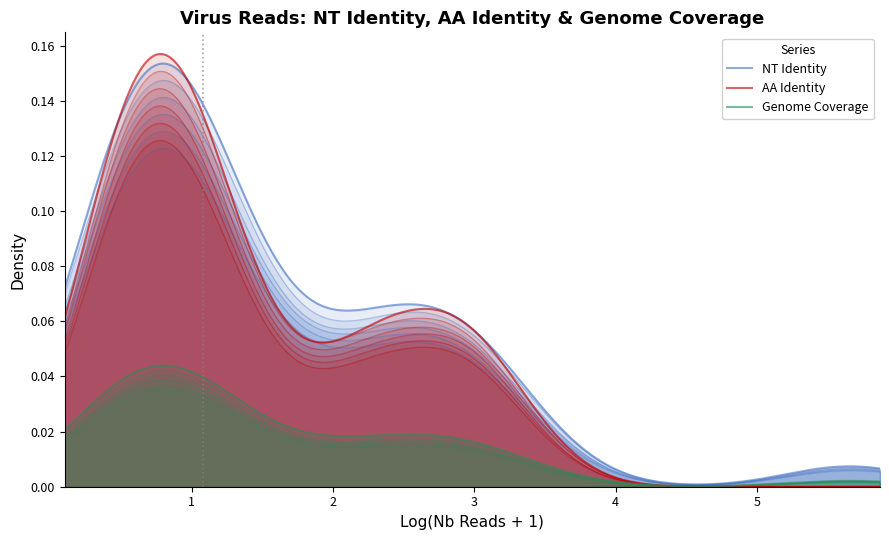

Rank the series by their maximum value, from lowest to highest.

Genome Coverage, NT Identity, AA Identity